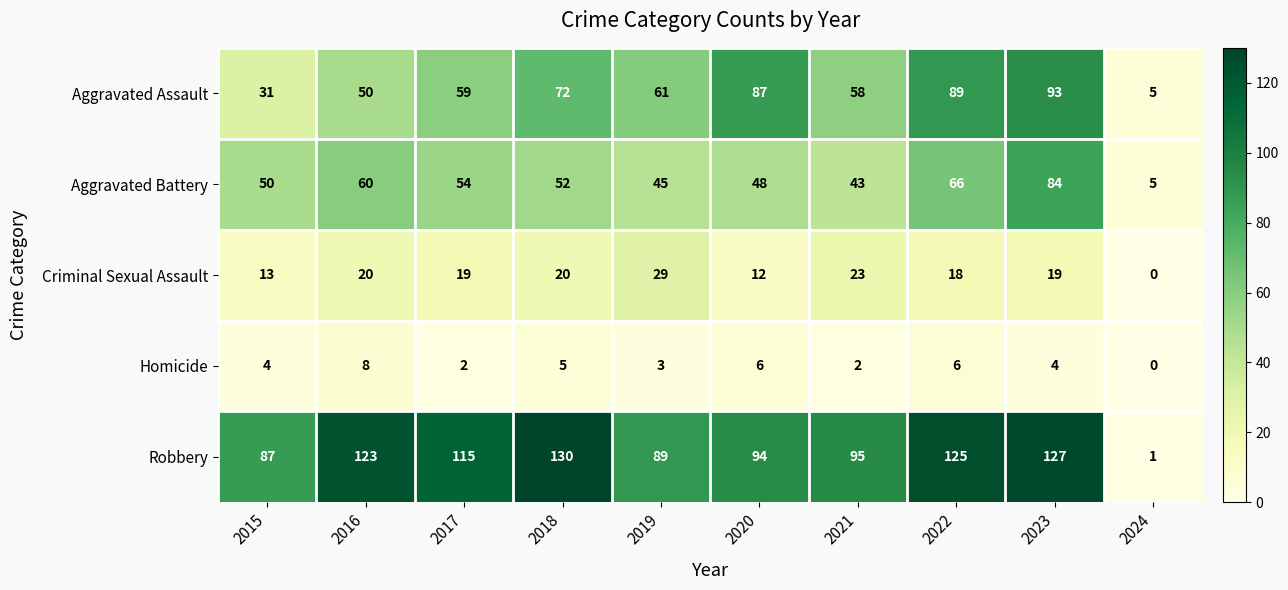

Rank the categories by Aggravated Battery value from lowest to highest.

2024, 2021, 2019, 2020, 2015, 2018, 2017, 2016, 2022, 2023